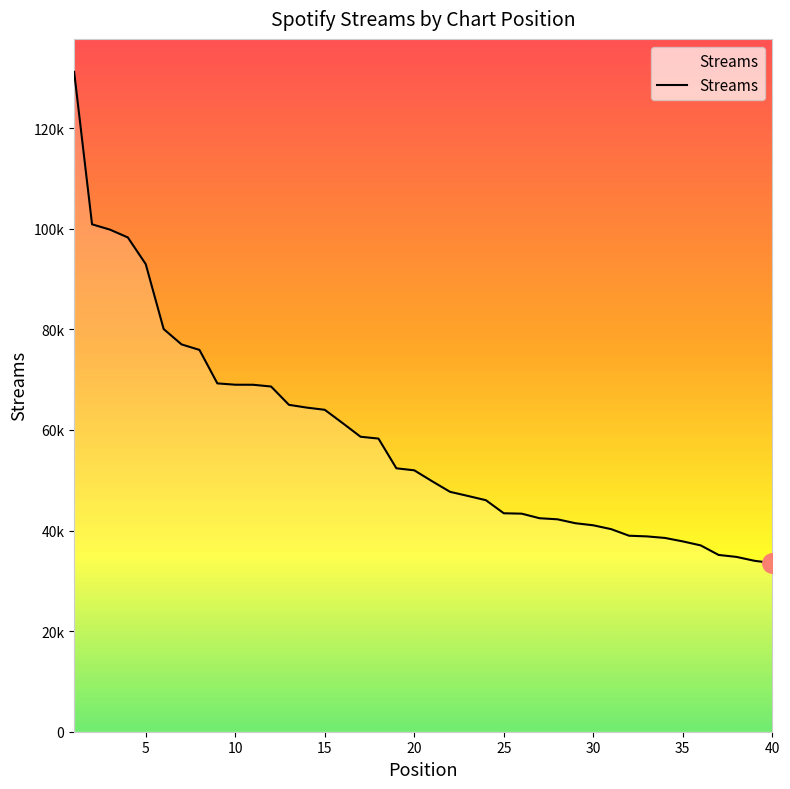

Does the chart display data point markers on the line(s)?

No